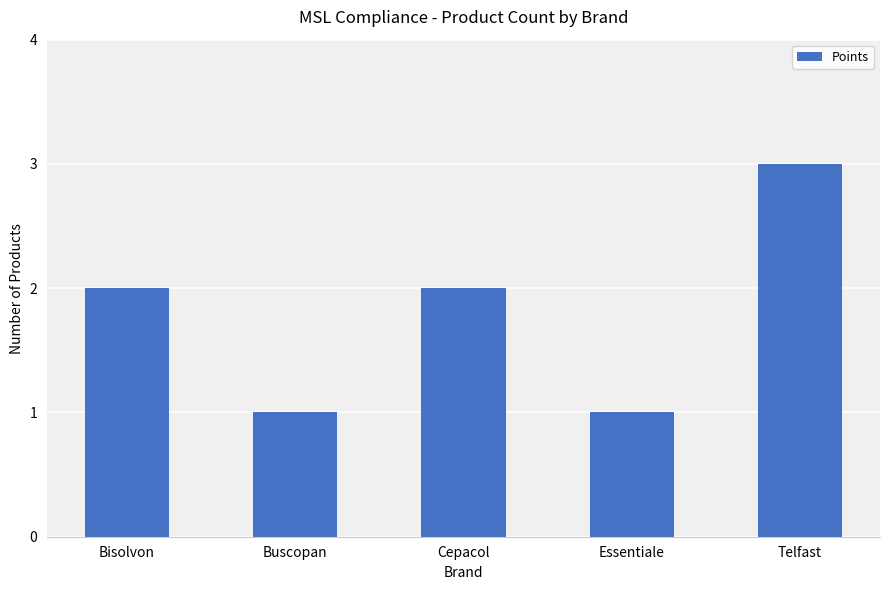

Reading left to right, extract all data points from this chart.

2	1	2	1	3